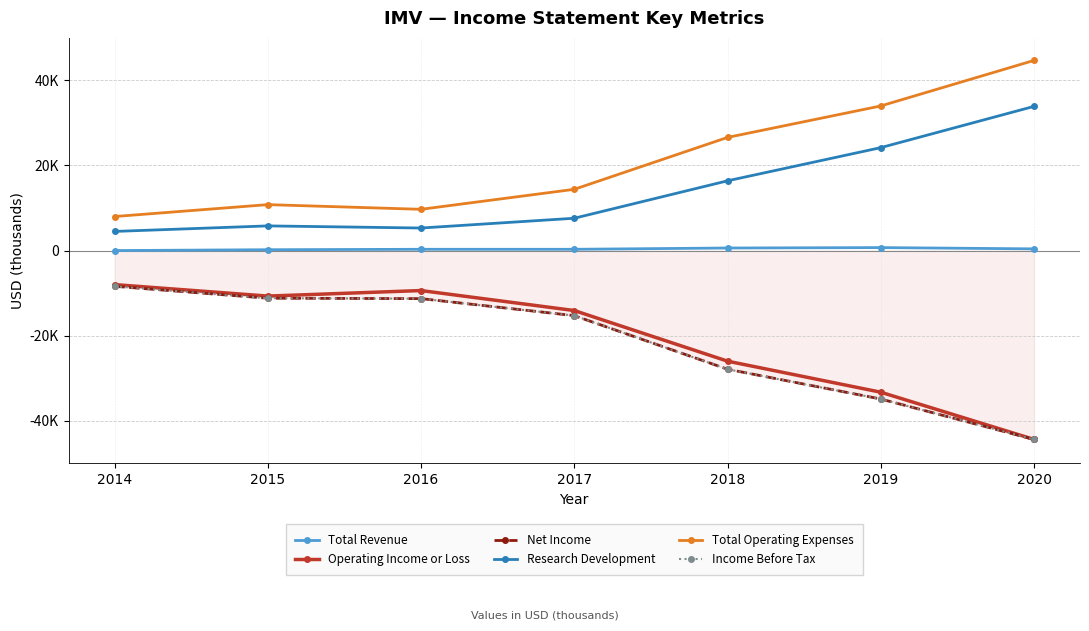

What is the difference between the maximum and minimum values in the Total Revenue series?

700